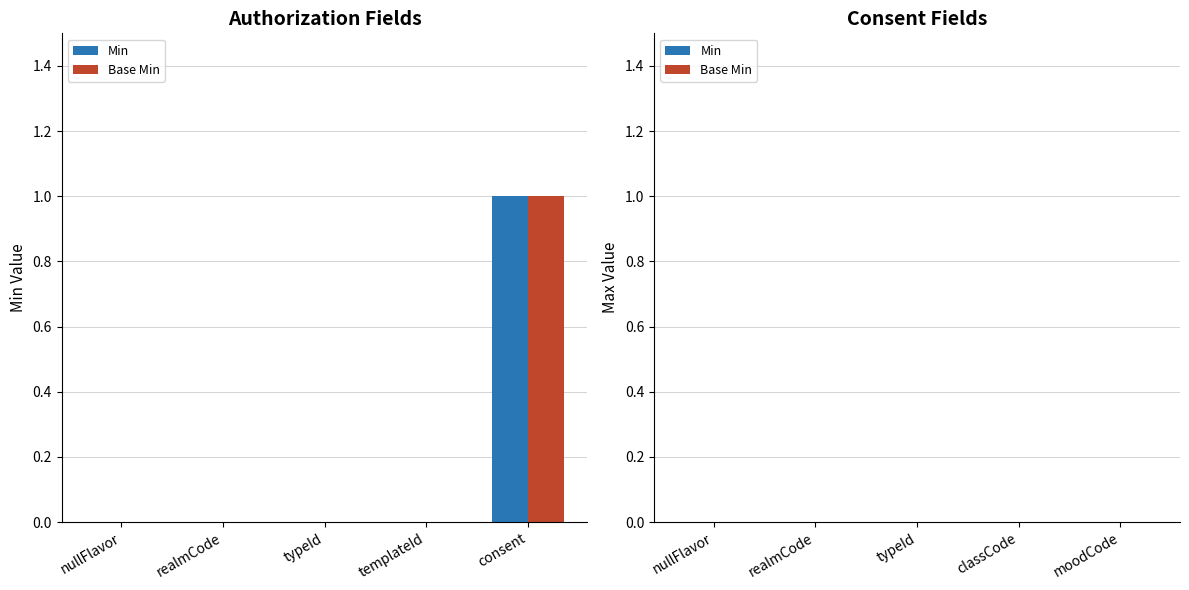

True or false: Base Min has a value of 0 at templateId.

True